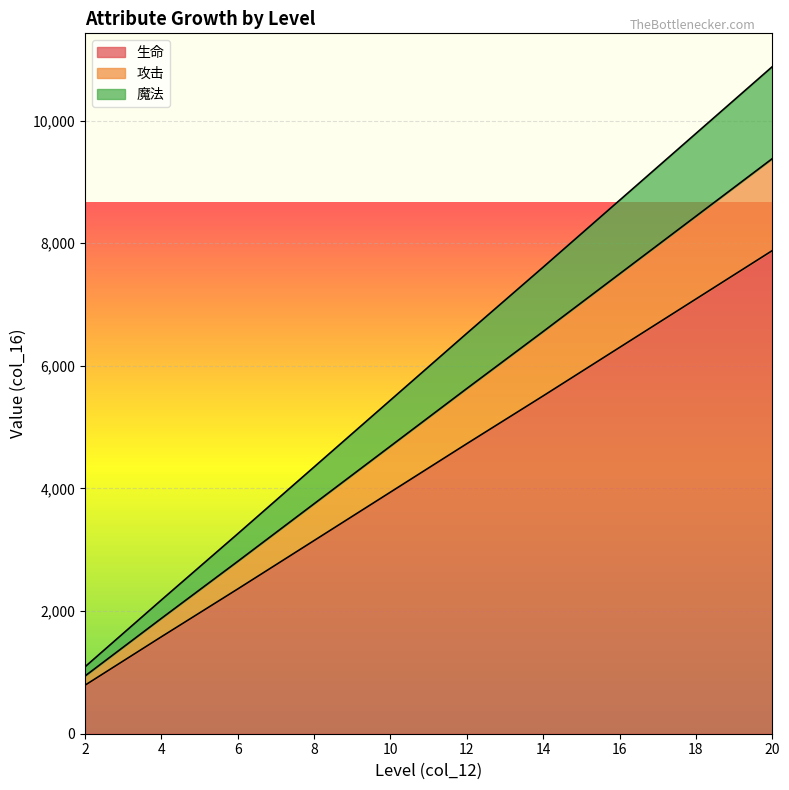

Does the chart display data point markers on the line(s)?

No